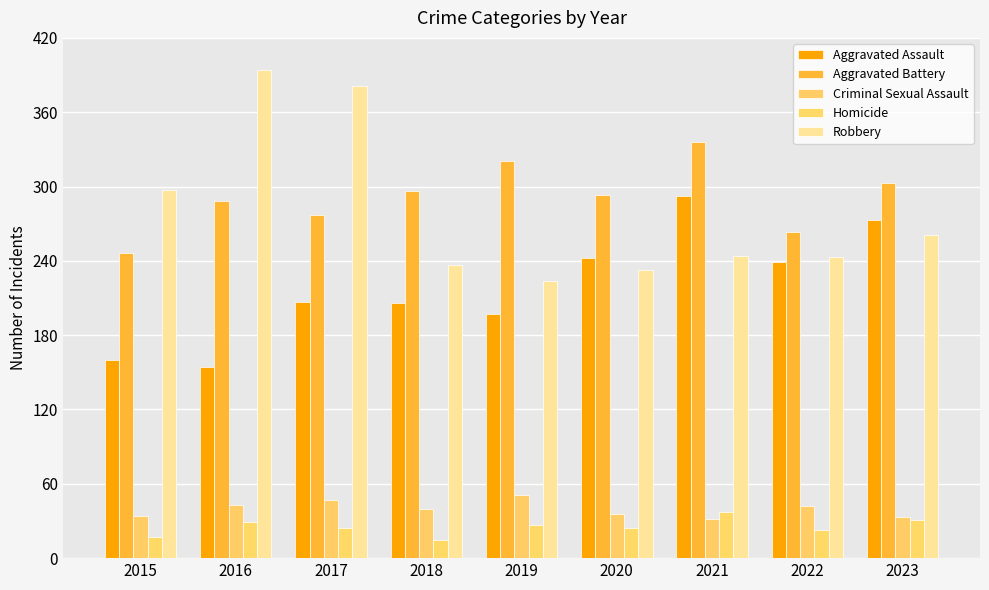

At which label does Robbery reach its peak?

2016